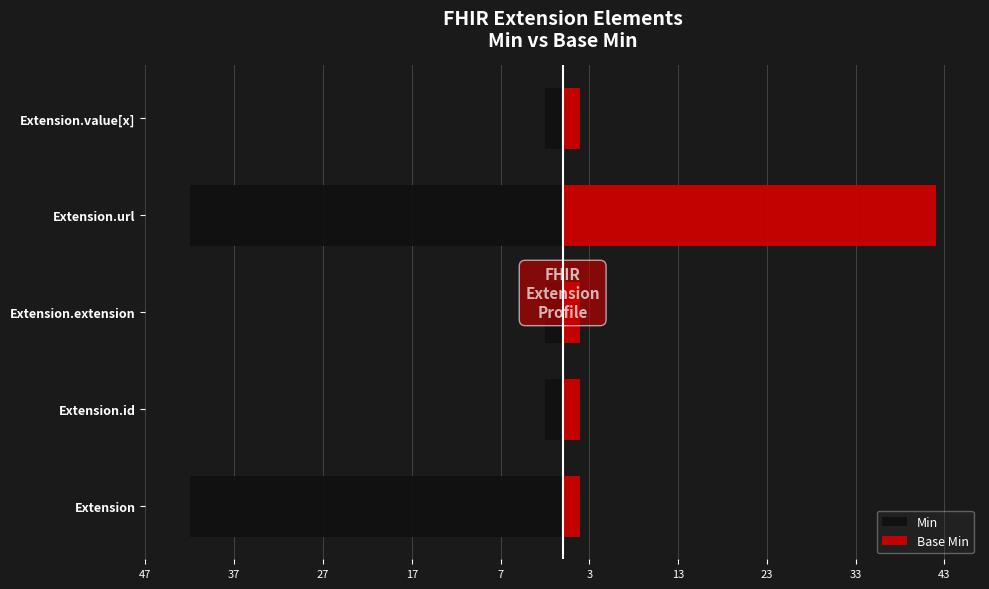

What is the difference between the maximum and minimum values in the Base Min series?

40